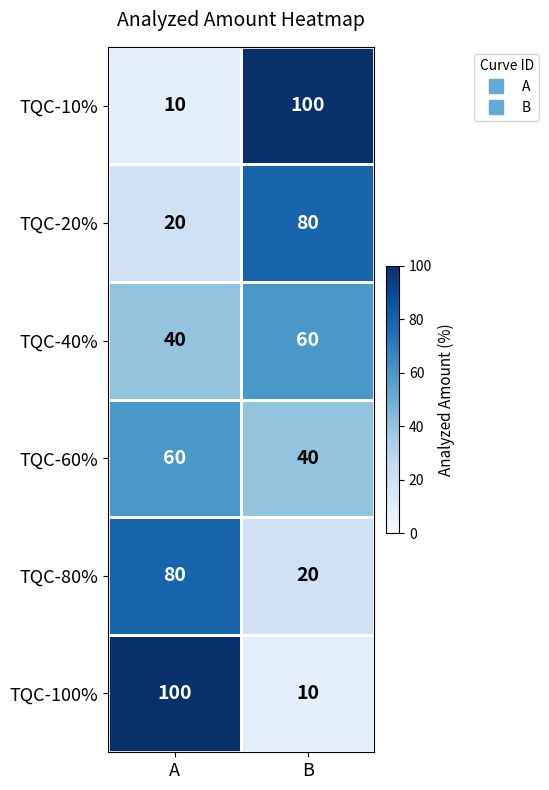

What is the sum of all TQC-40% values?

100